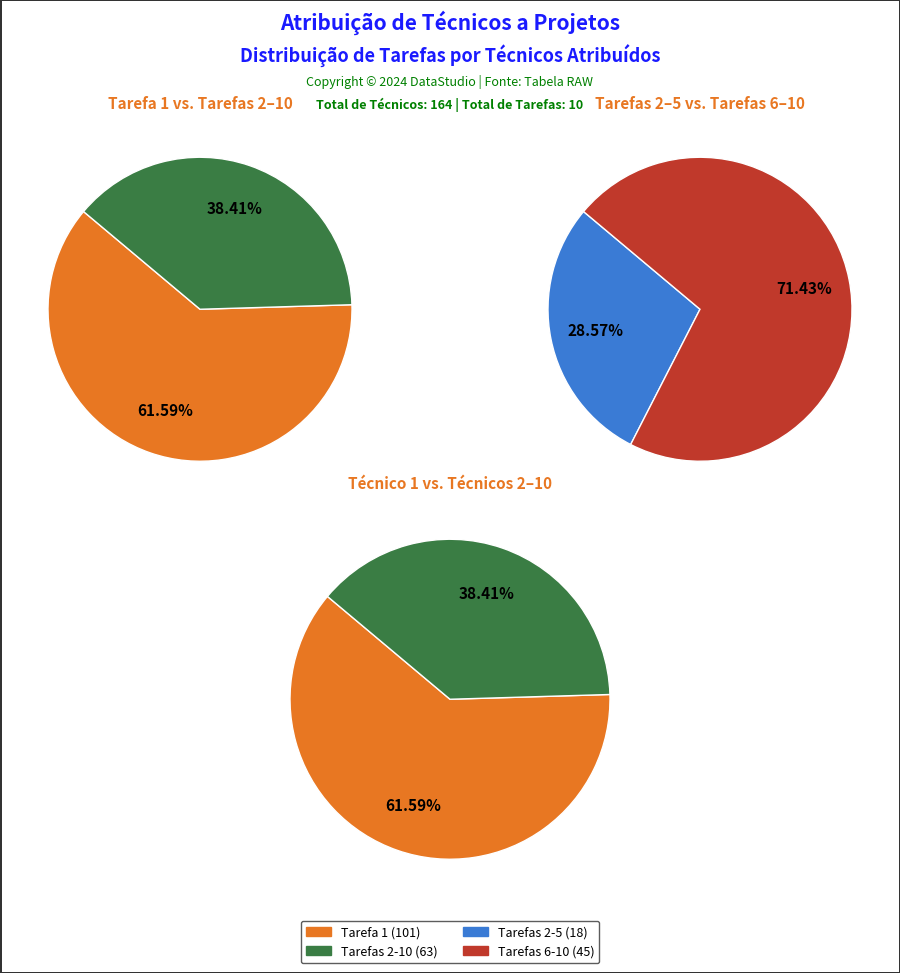

Does any single category account for the majority?

Yes